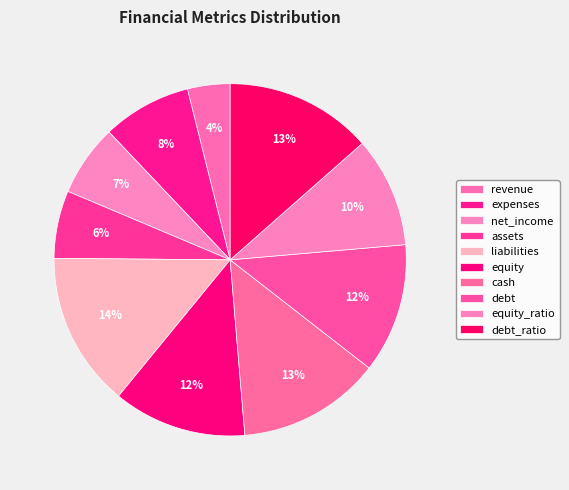

Count the number of slices in the pie.

10